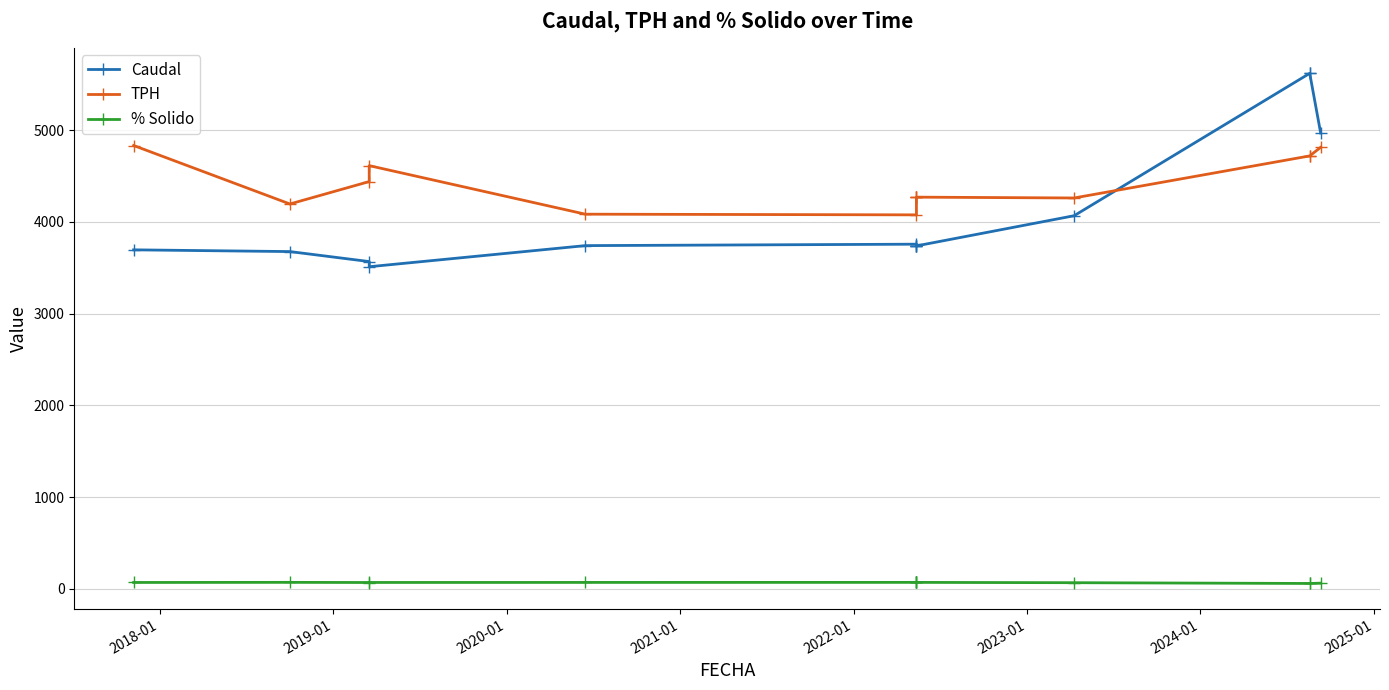

Reading right to left, list all the values displayed in this chart.

Caudal: 4968.7	5618.4	5618.4	4066.8	3738.0	3738.0	3738.0	3756.7	3741.0	3511.0	3567.3	3676.1	3695.1
TPH: 4812.1	4718.6	4718.6	4260.2	4269.2	4269.2	4269.2	4076.2	4083.6	4612.5	4439.0	4194.8	4831.9
% Solido: 62.9	59.6	59.6	68.0	71.4	71.4	71.4	71.4	71.0	70.5	70.0	71.7	70.5